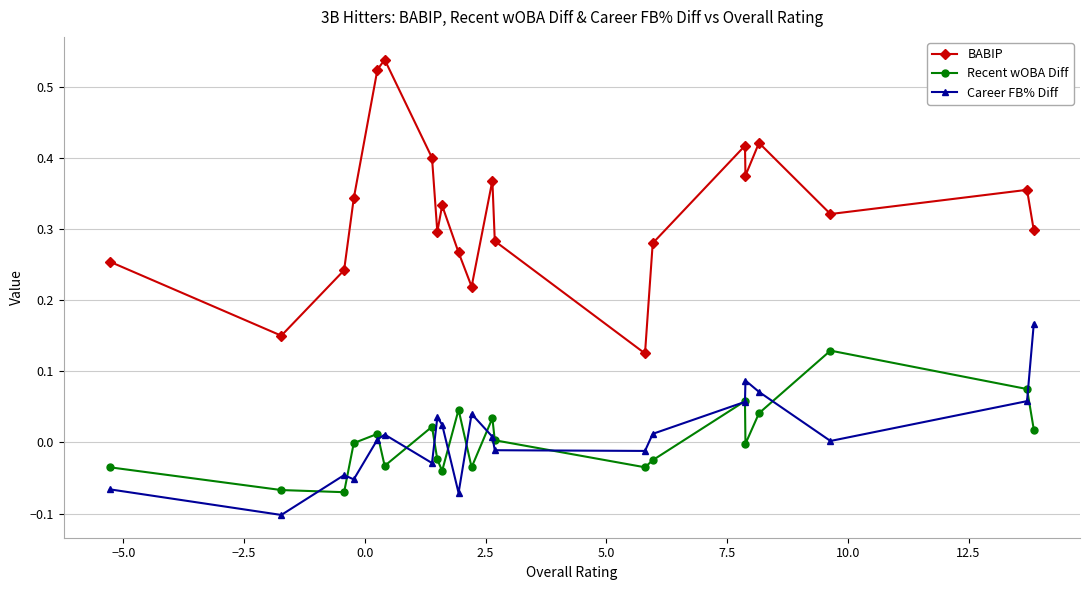

Rank the series by their maximum value, from highest to lowest.

BABIP, Career FB% Diff, Recent wOBA Diff